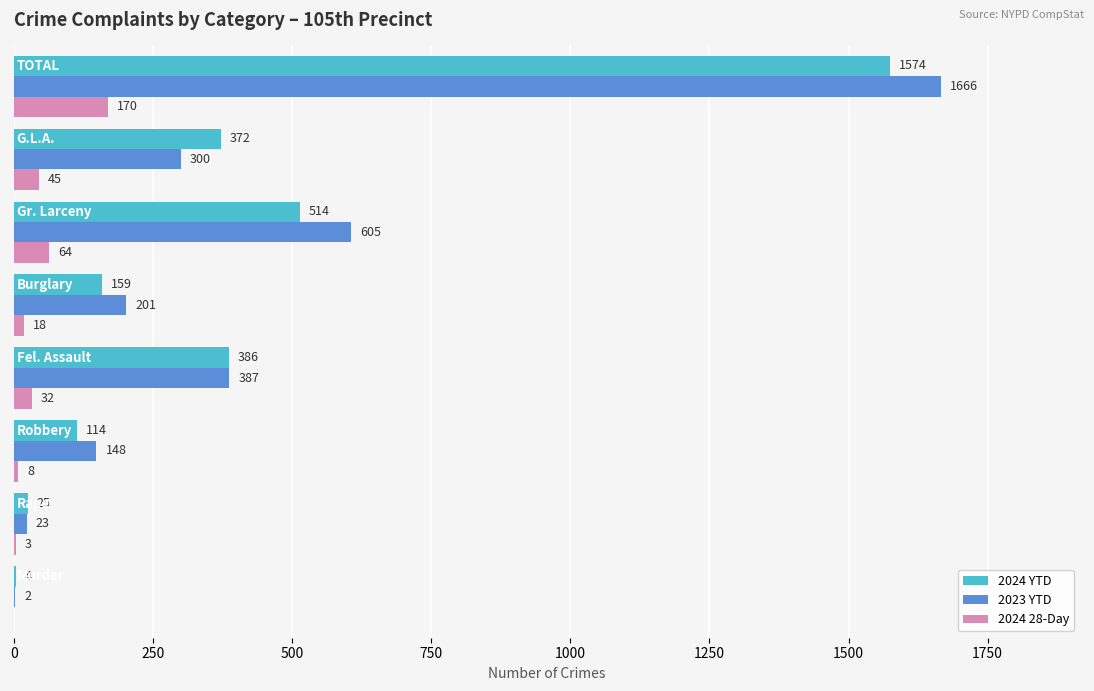

What is the maximum value shown in the chart?

1666